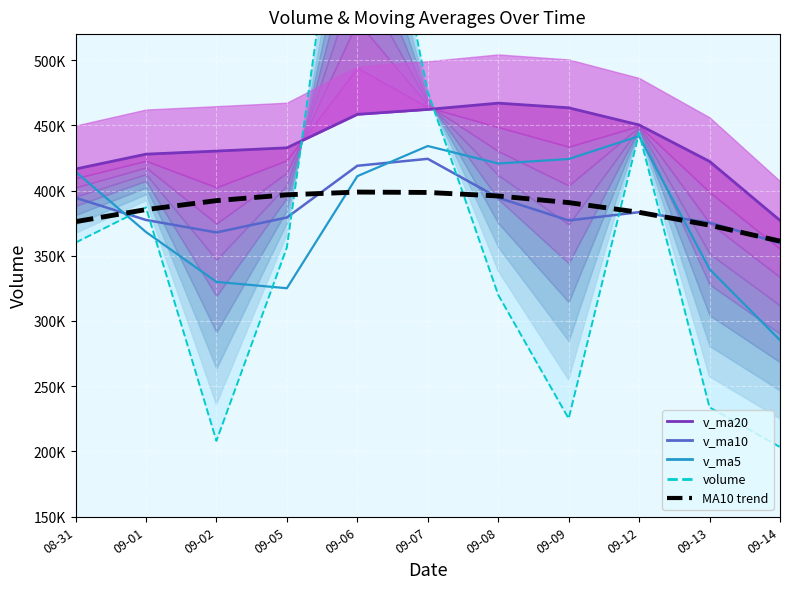

In MA10 trend, how many points are higher than both neighbors (excluding endpoints)?

1